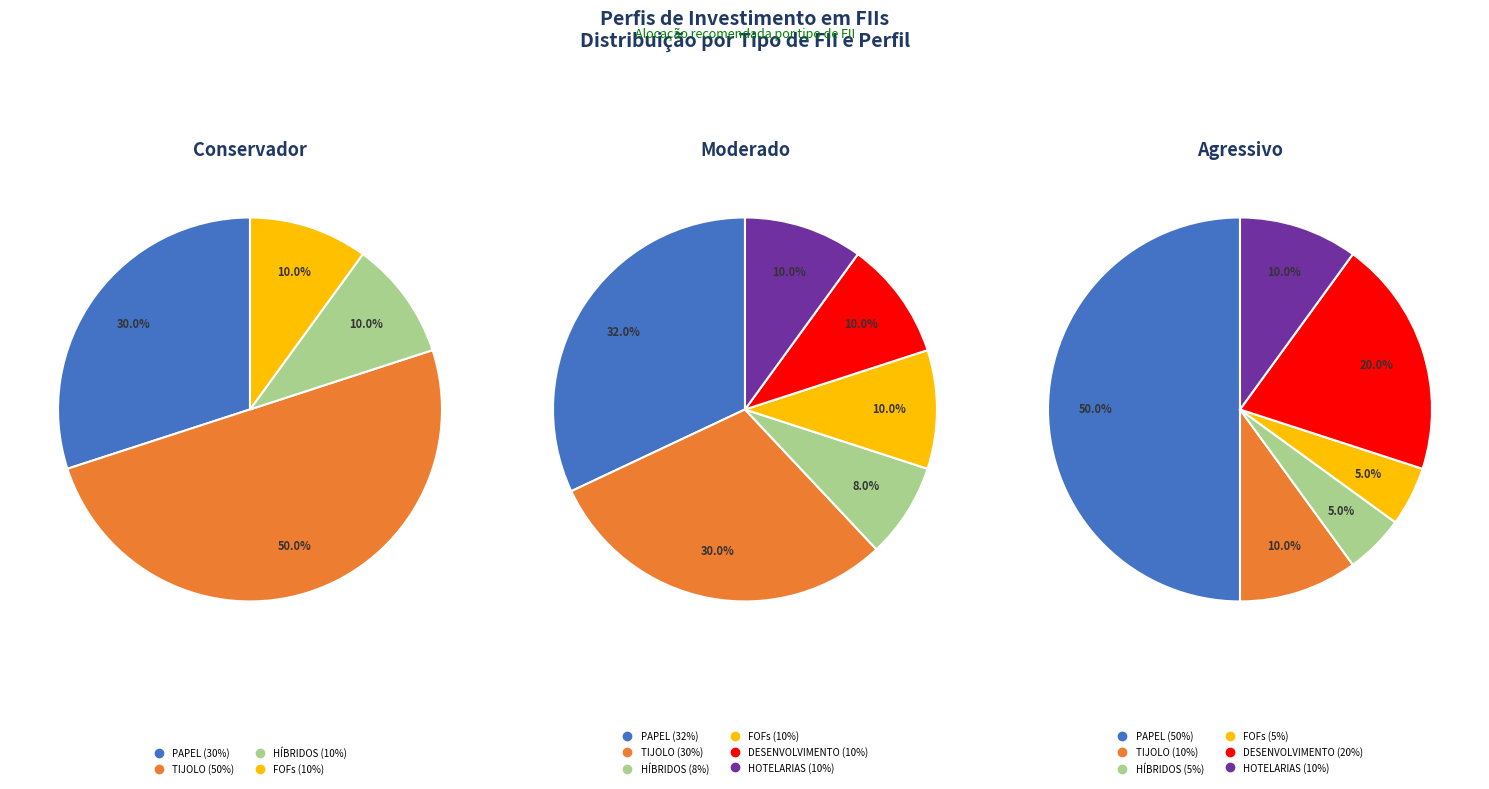

To the nearest percent, what is the average slice percentage?

17%